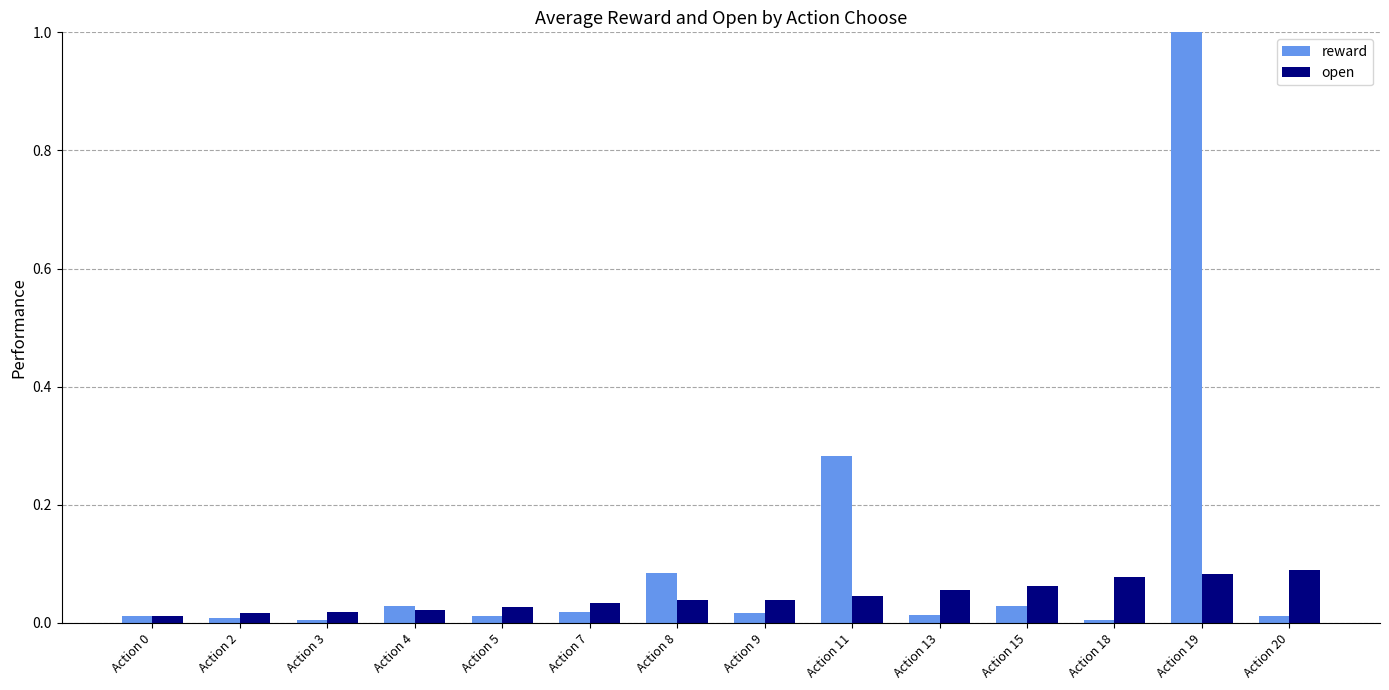

At which category is the sum across all series the highest?

Action 19